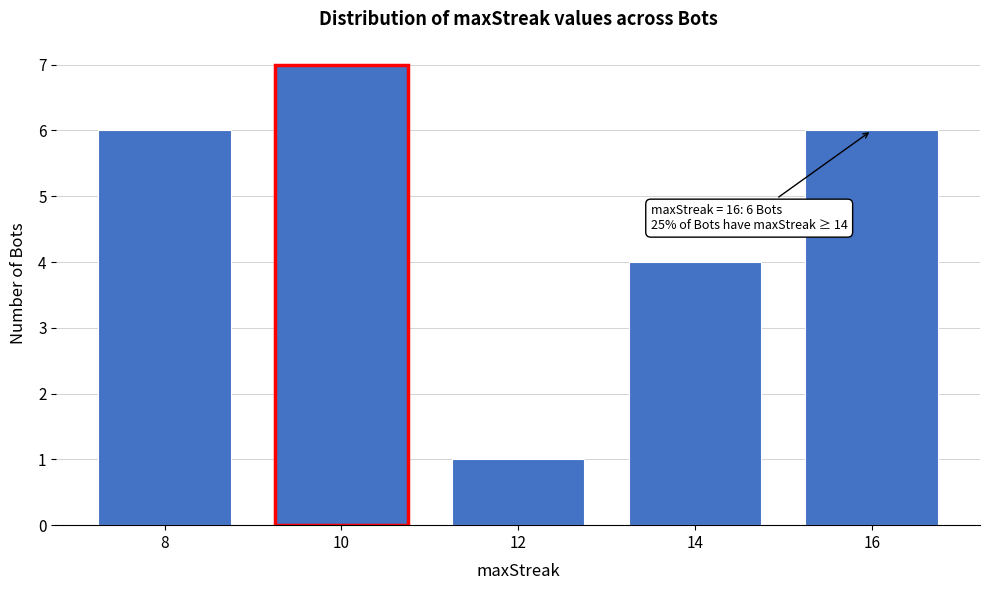

Reading left to right, list all the values displayed in this chart.

8=6	10=7	12=1	14=4	16=6